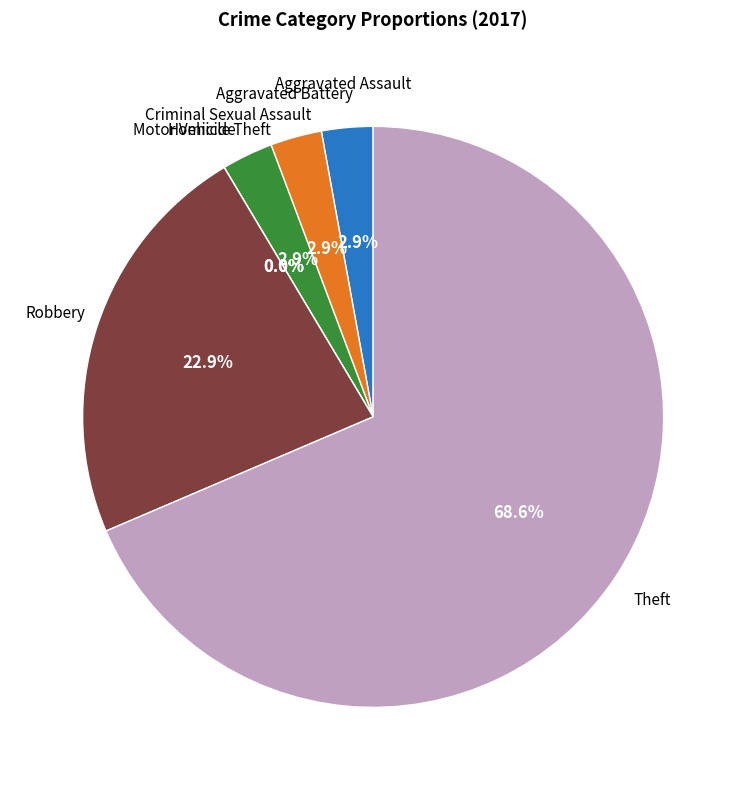

Is it true that Robbery is 23% of the pie?

True